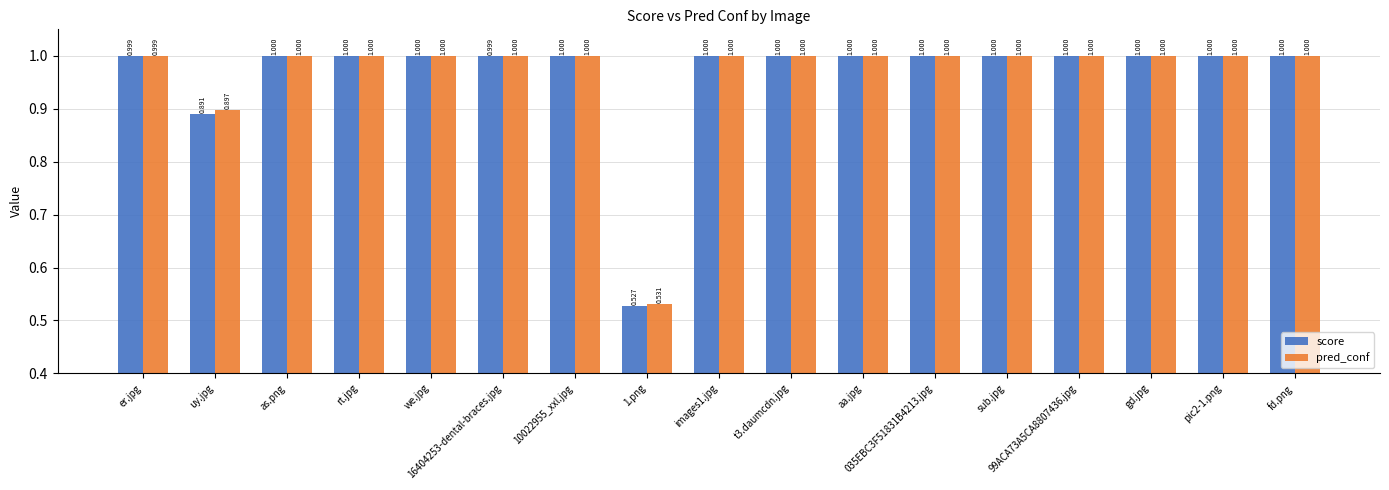

How many distinct data groups are displayed?

2